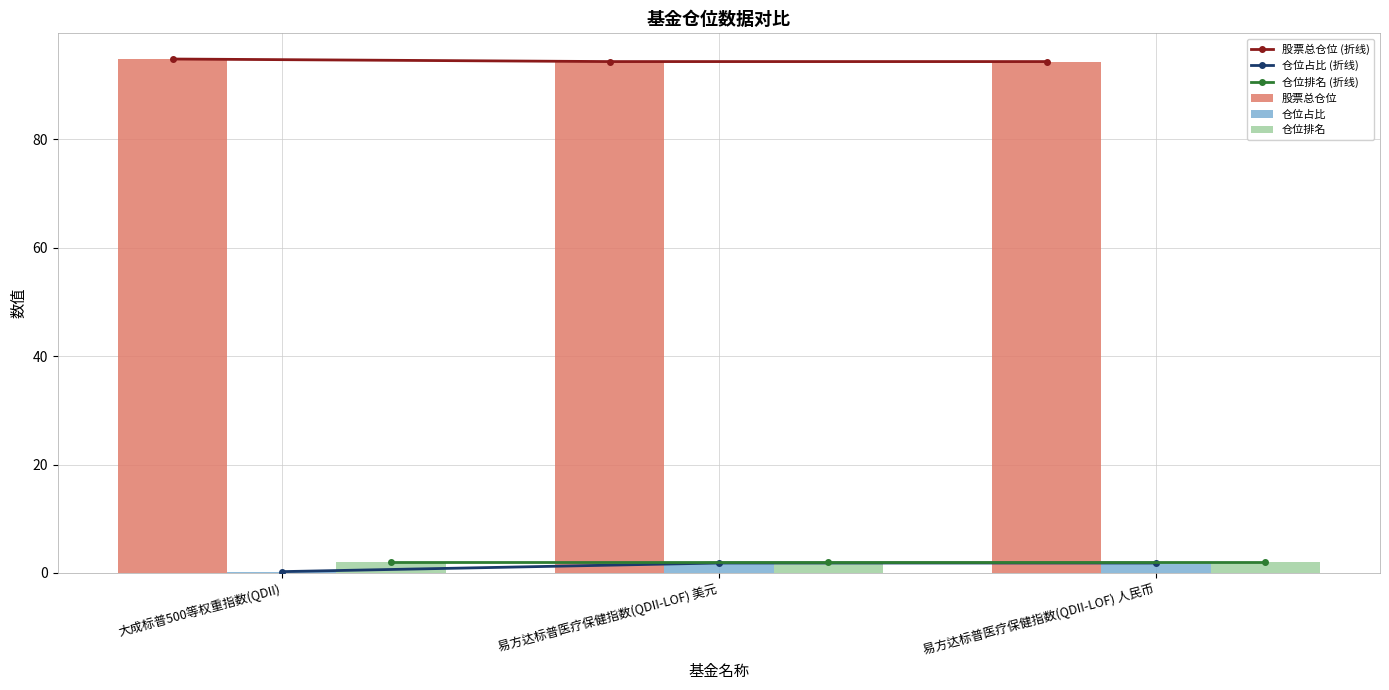

At which label is 股票总仓位 closest to 94?

易方达标普医疗保健指数(QDII-LOF) 美元